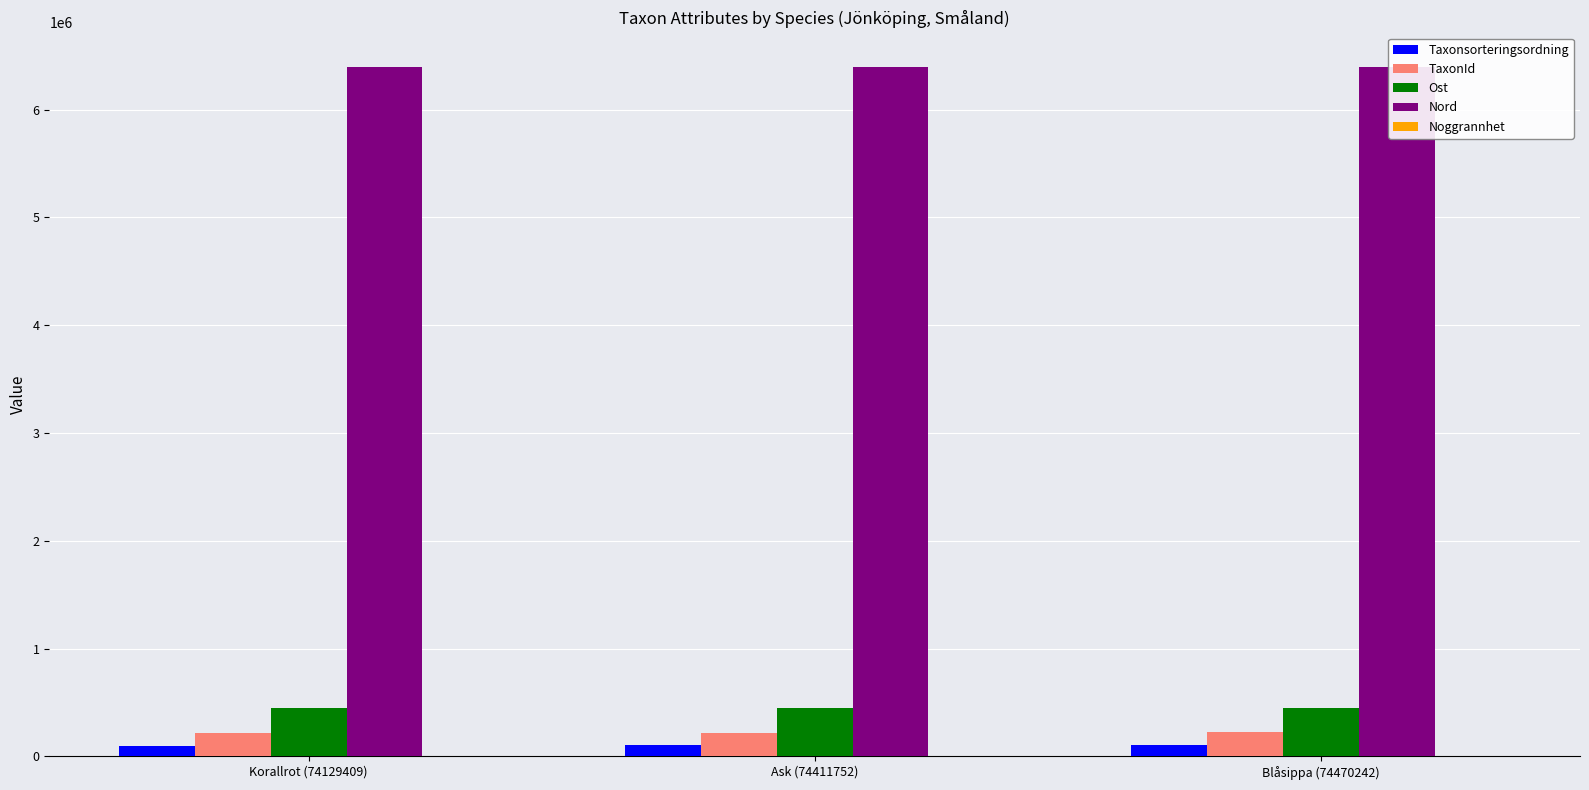

What position from the left is Korallrot (74129409)?

1